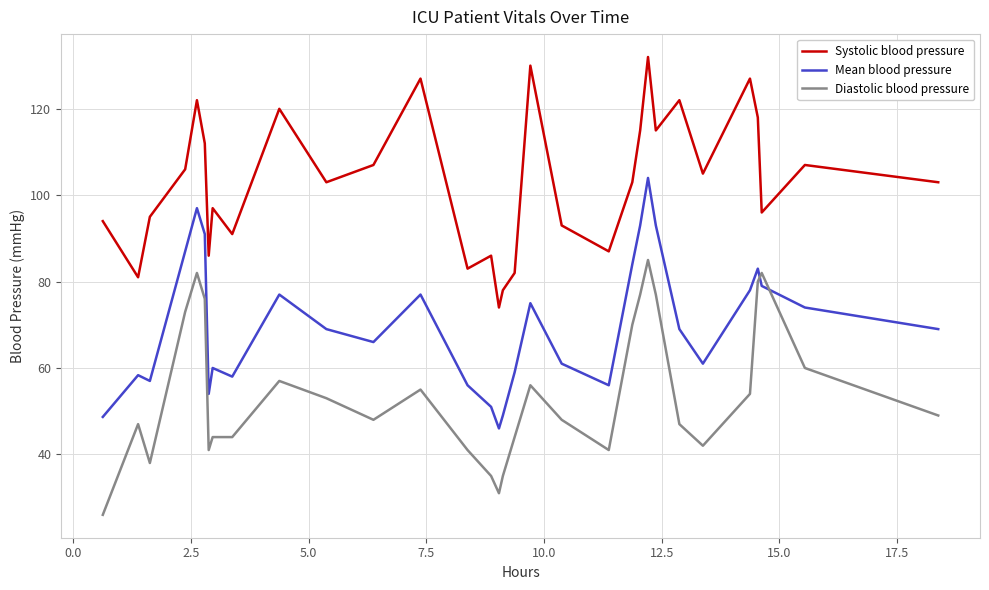

Which series has the largest total across all categories?

Systolic blood pressure